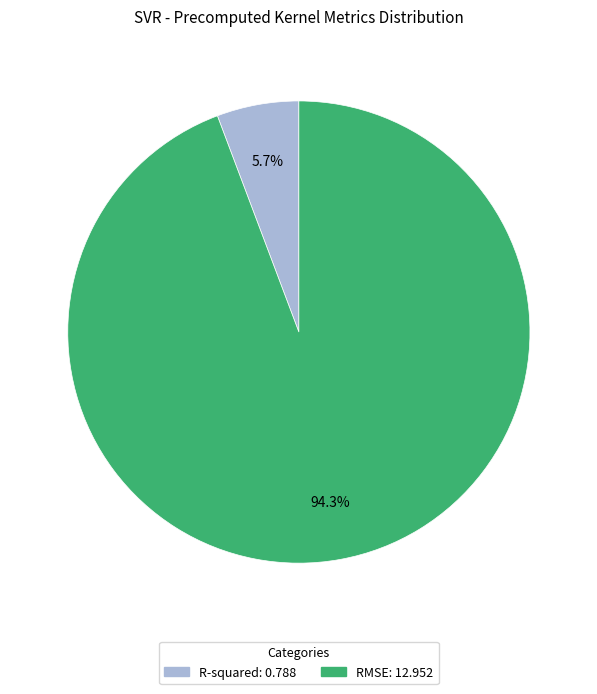

Which category has the biggest portion of the pie?

RMSE